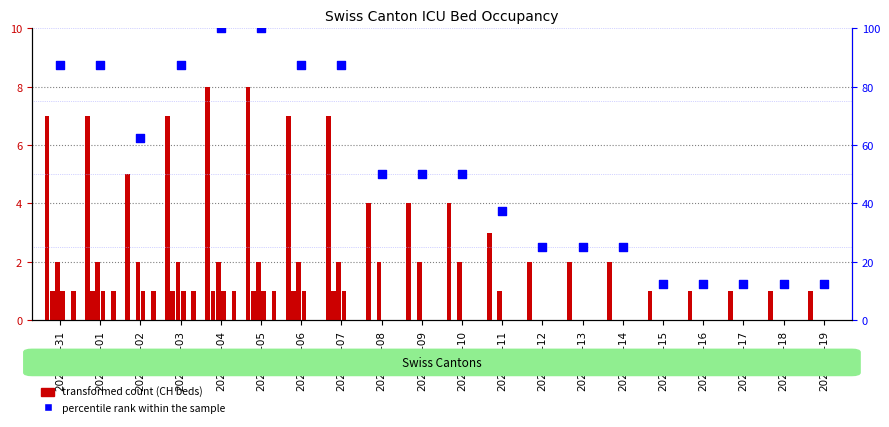

At how many categories does at least one series exceed 22?

15